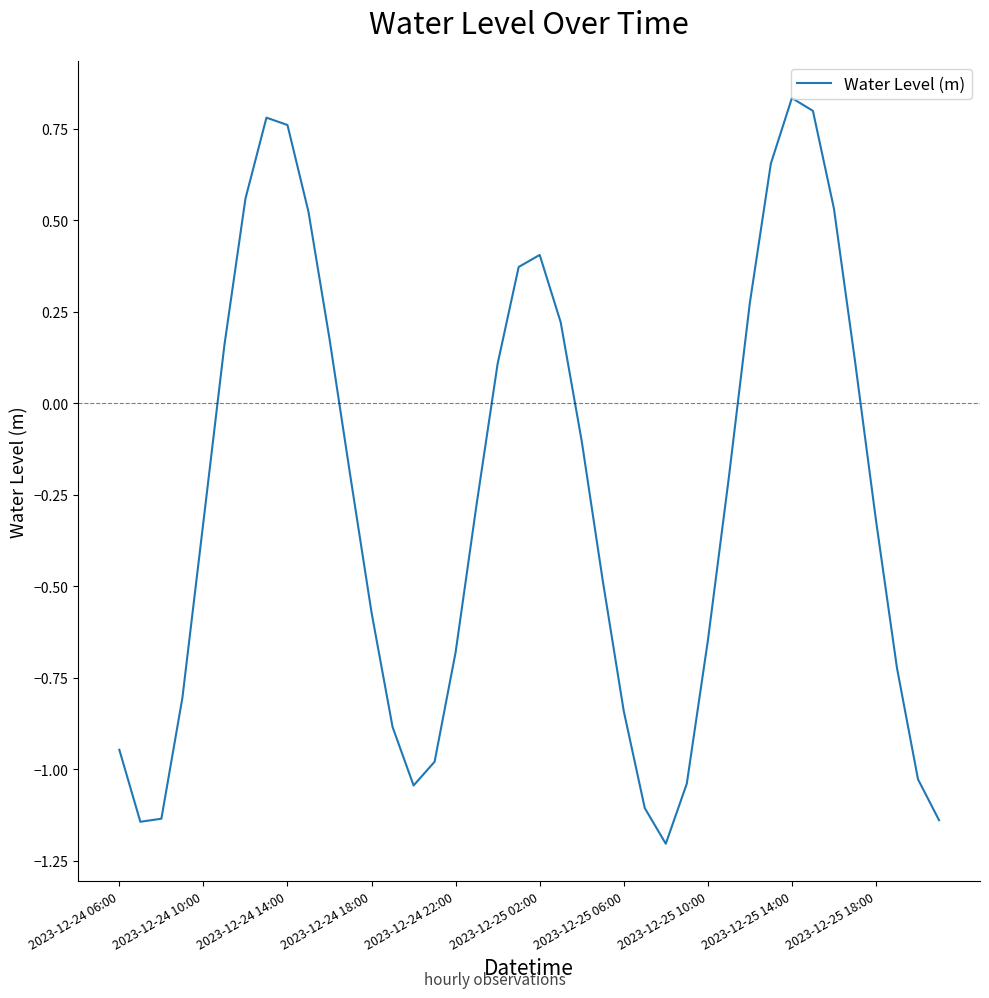

What is the minimum value shown in the chart?

-1.2